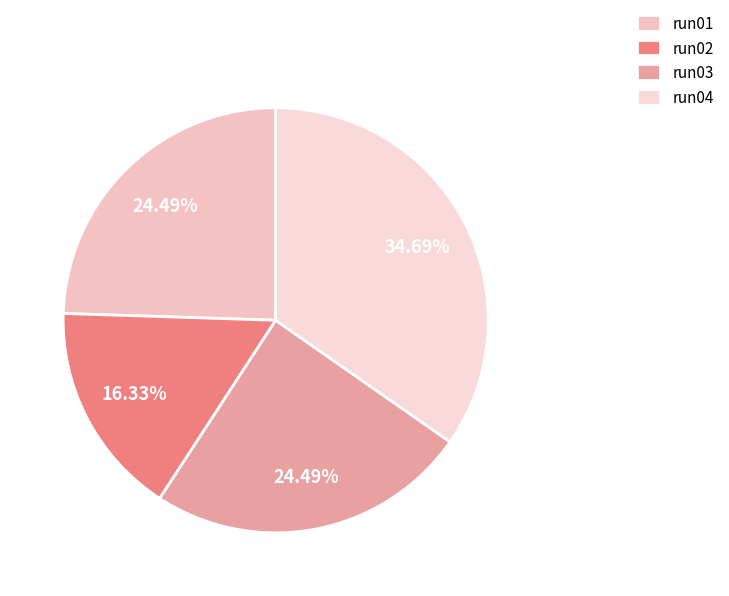

Which slice is the smallest?

run02